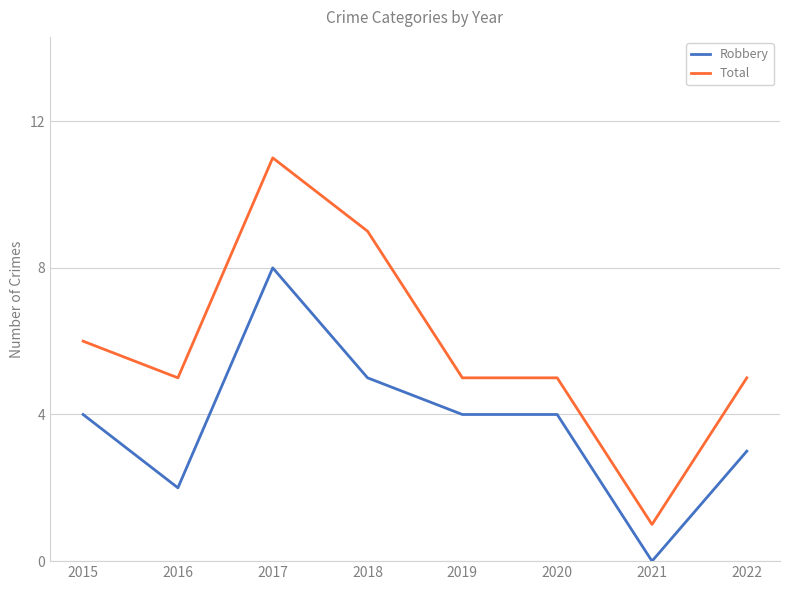

Which series changed the most between 2015 and 2019?

Total